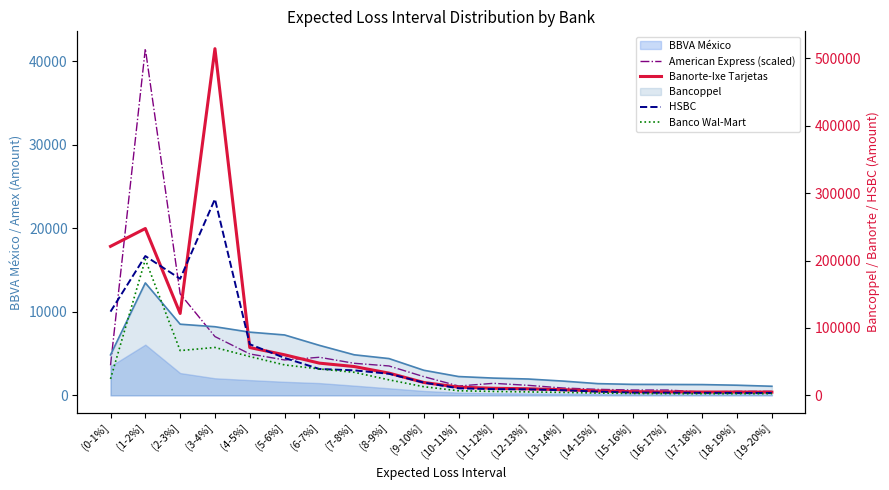

What is the difference between the maximum and minimum values in the Banco Wal-Mart series?

199247